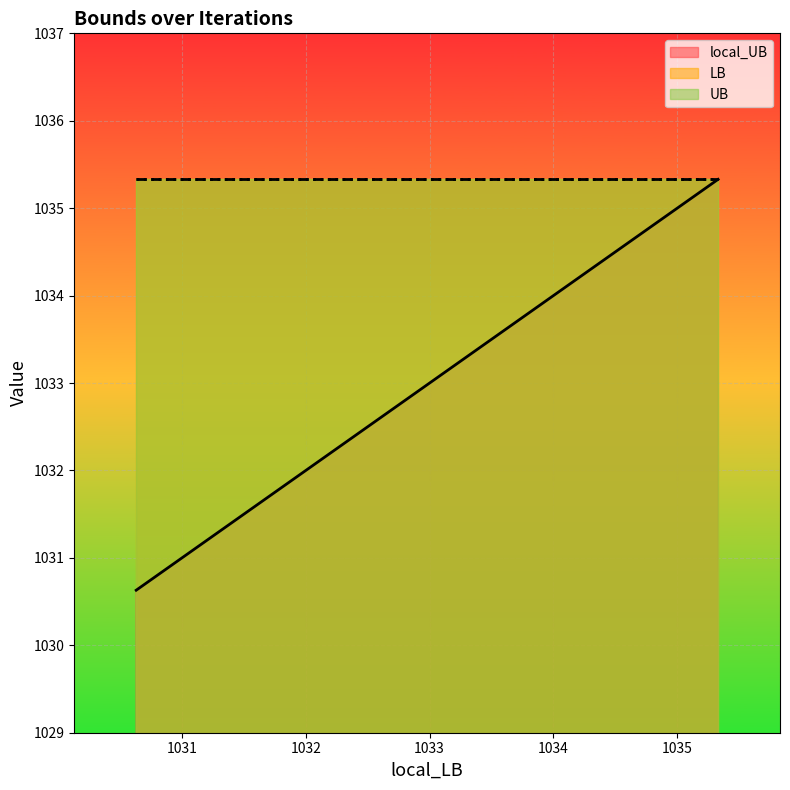

At which label is local_UB closest to 1032?

1030.63